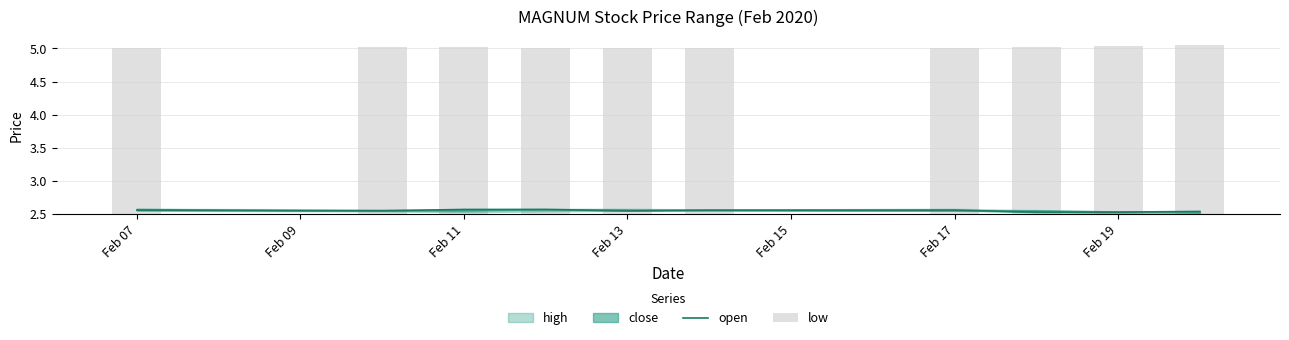

What is the maximum value for open?

2.6